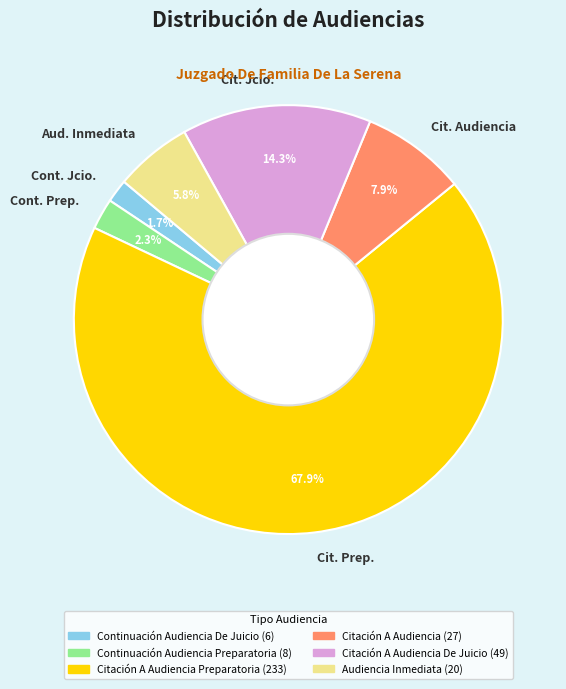

Does Cit. Audiencia represent more than half of the total?

No